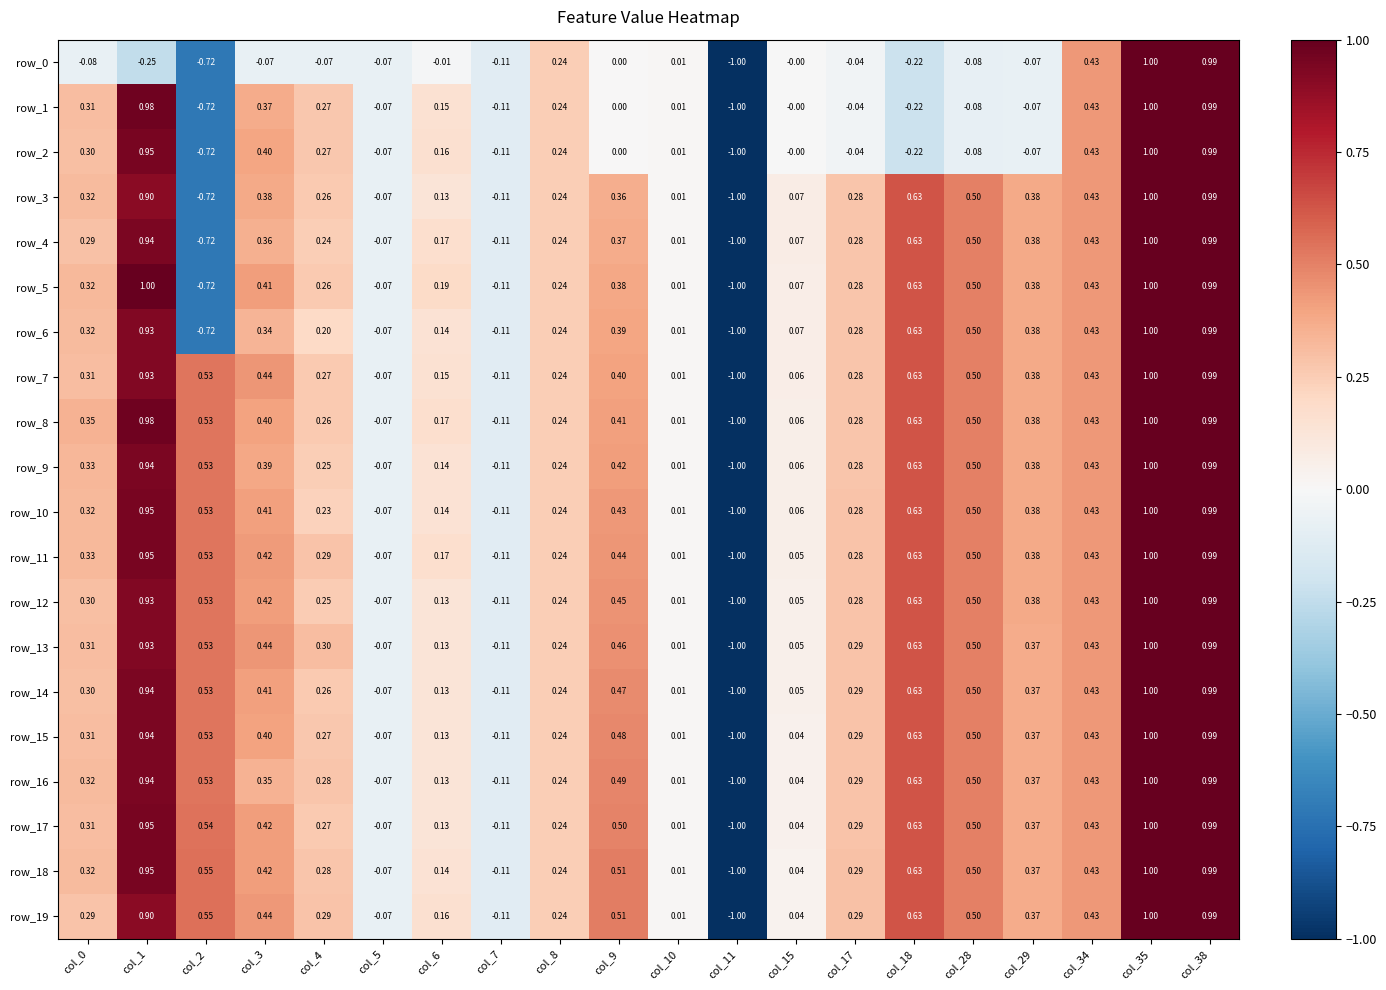

Which series has the largest range (max minus min)?

row_0